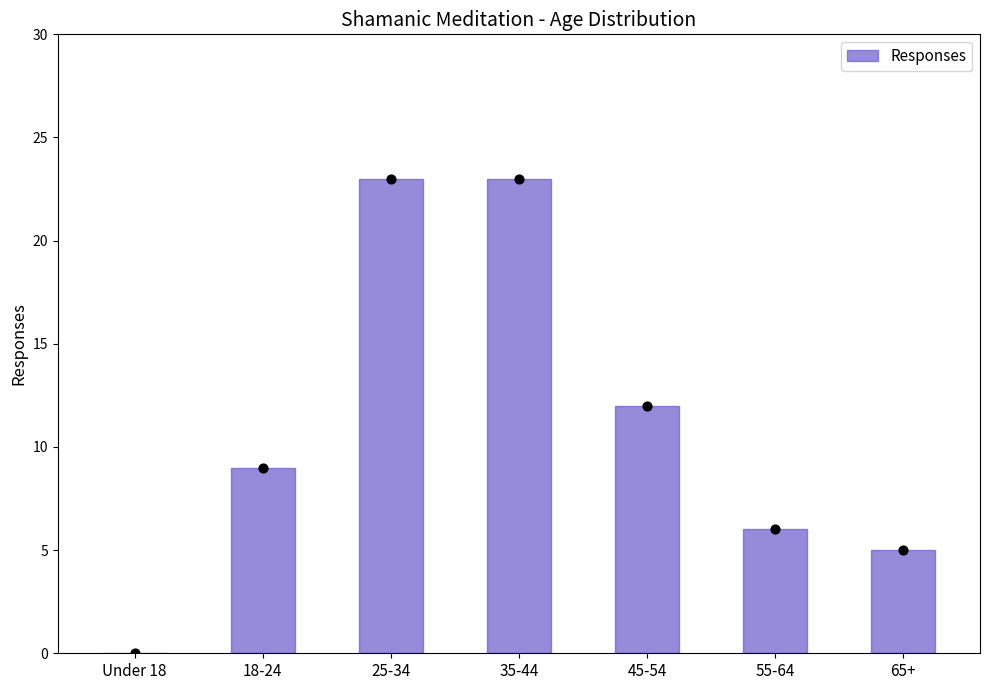

Between 25-34 and 65+, which is larger?

25-34